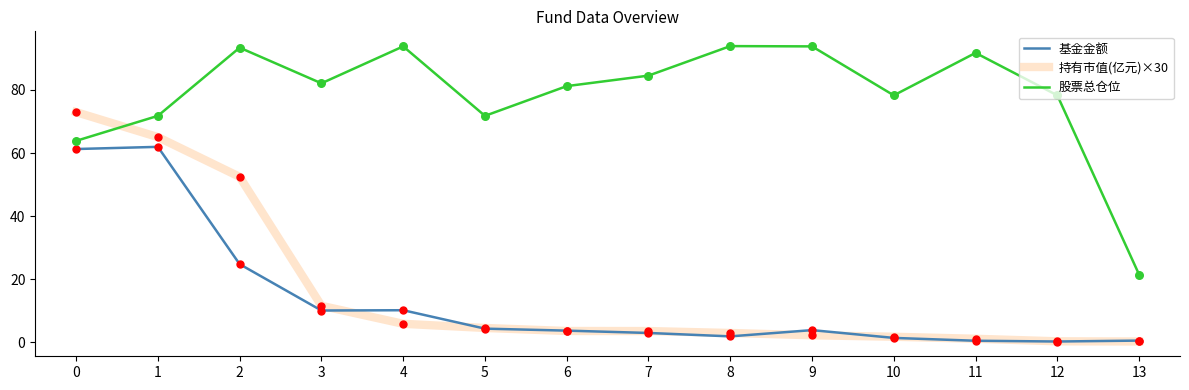

The value of 股票总仓位 at 13 is 21.4. True or false?

True